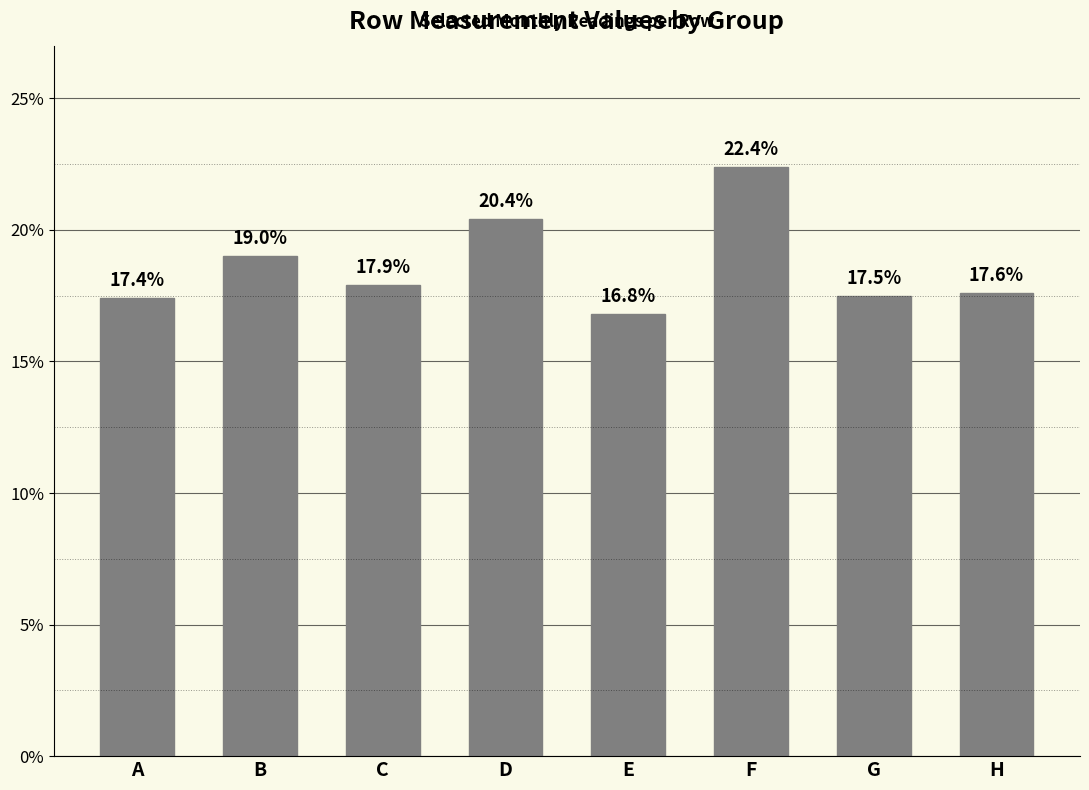

The chart shows a value of 0.0 at E. True or false?

False